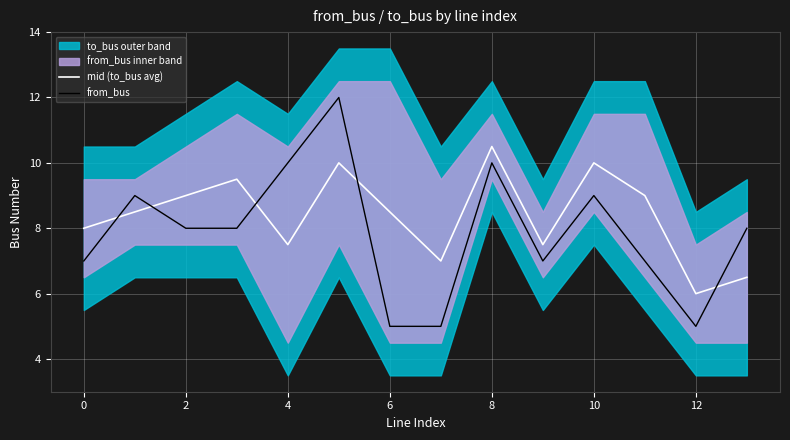

True or false: mid (to_bus avg) and from_bus cross at least once.

True